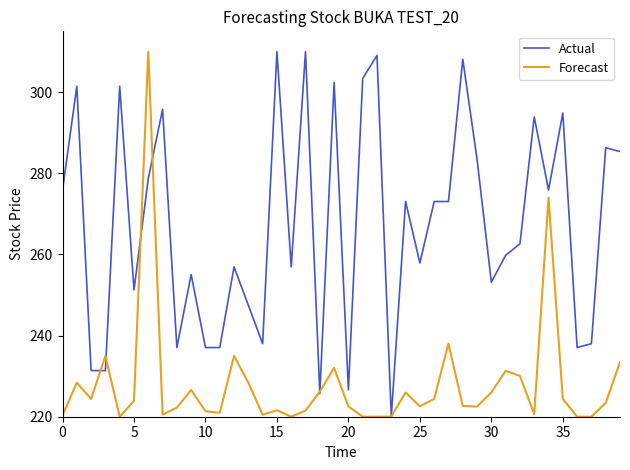

Which series has the largest total across all categories?

Actual